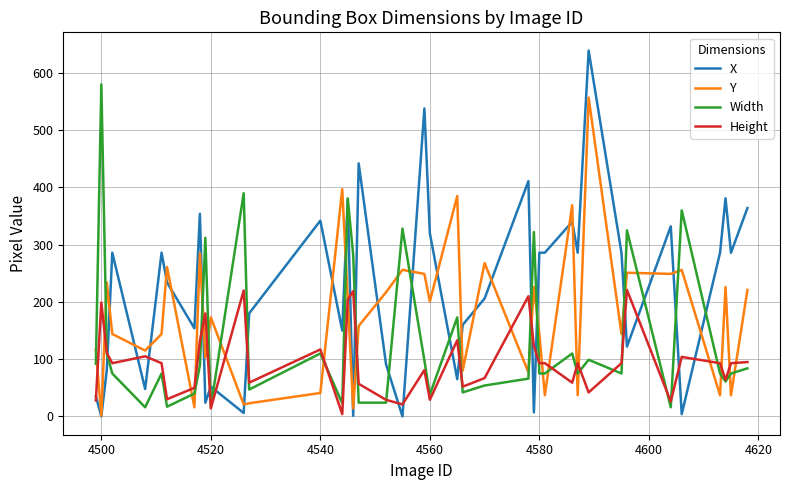

What is the difference between the maximum and minimum values in the Y series?

556